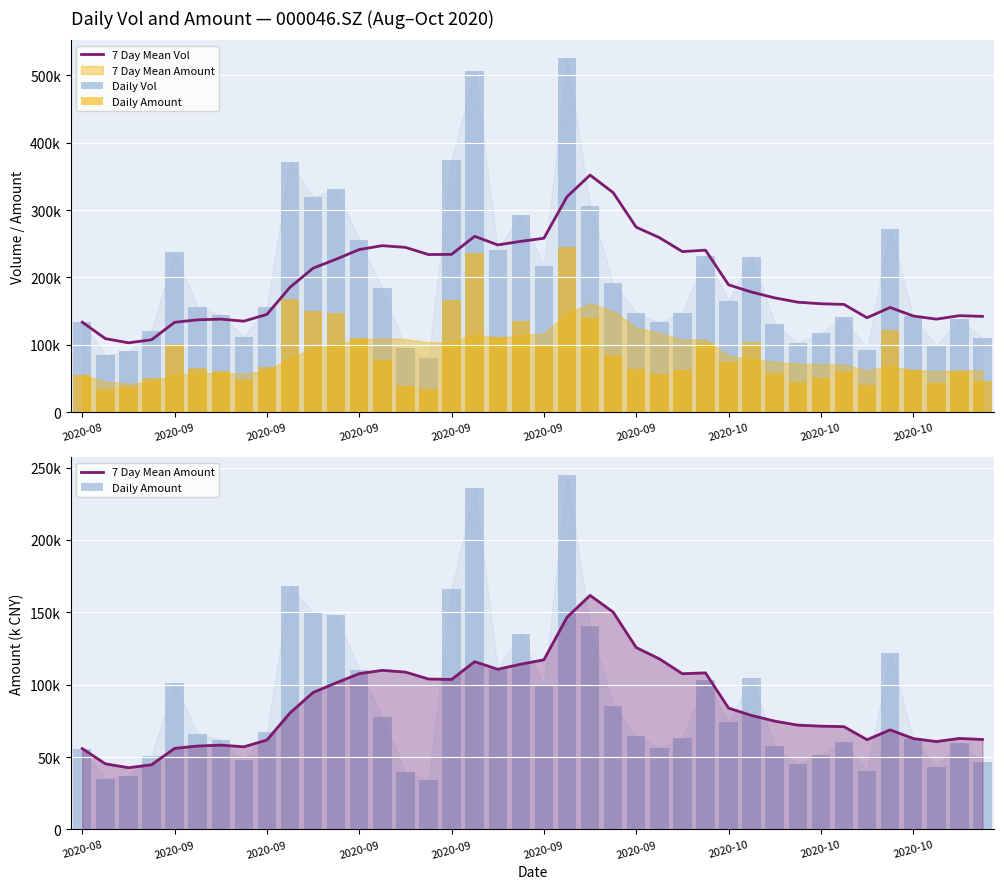

True or false: 7 Day Mean Amount has a value of 109914.2 at 13.

True